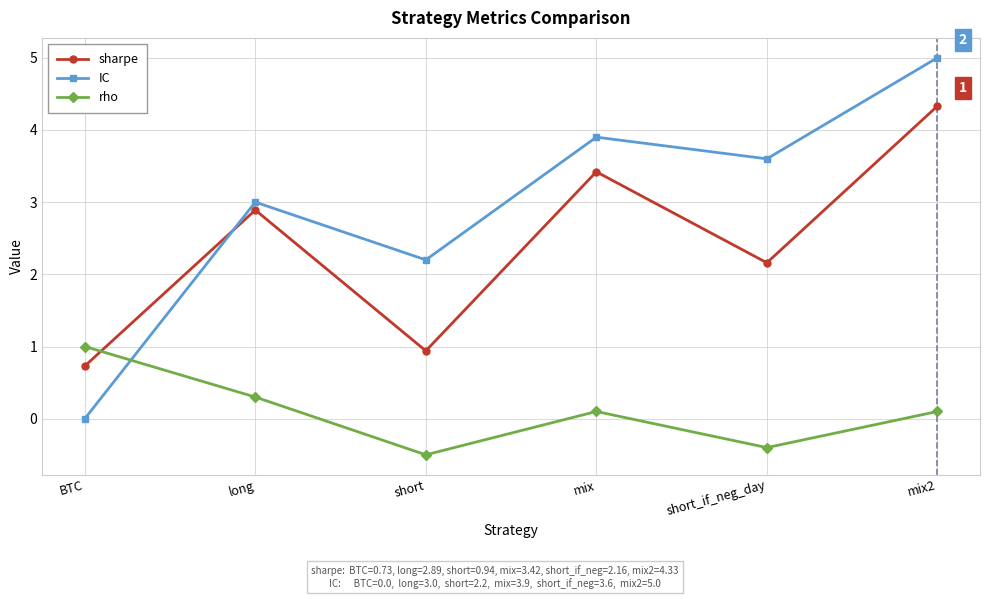

Where do rho and sharpe first cross each other?

BTC and long